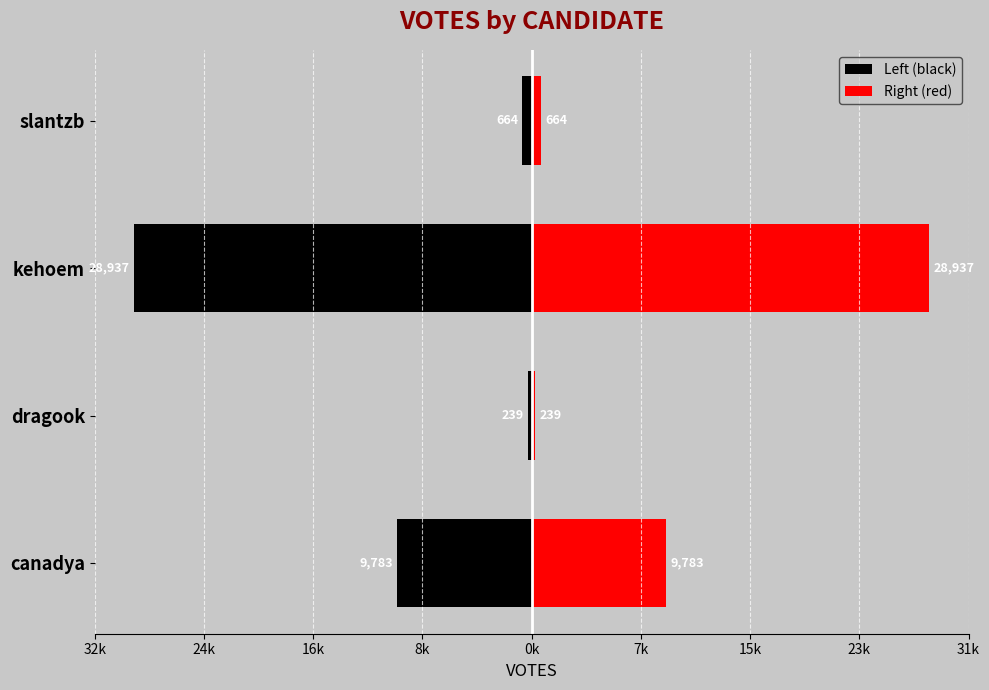

What is the difference between the second highest and minimum values in the Right (red) series?

9544